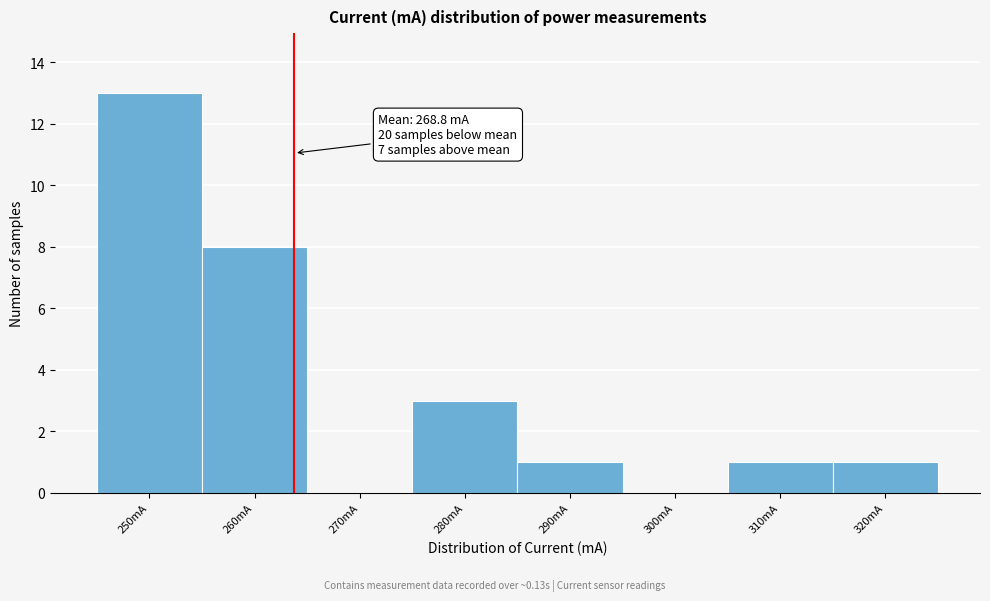

Reading left to right, list all the values displayed in this chart.

250mA=13	260mA=8	270mA=0	280mA=3	290mA=1	300mA=0	310mA=1	320mA=1